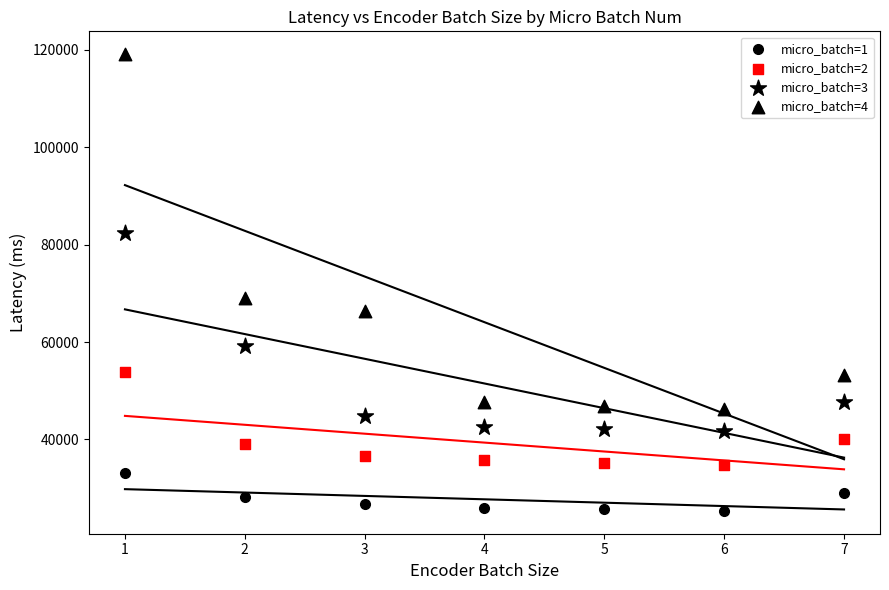

How many points are shown in the scatter plot?

28